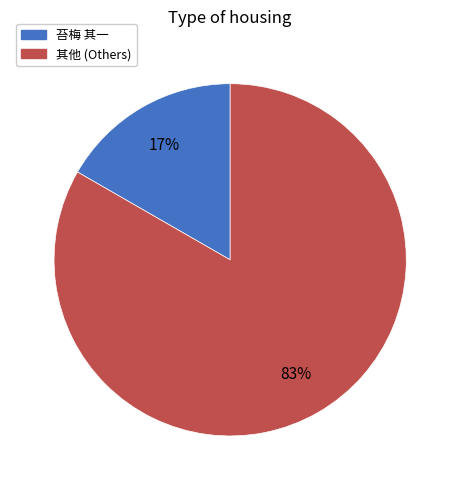

Does any single category account for the majority?

Yes